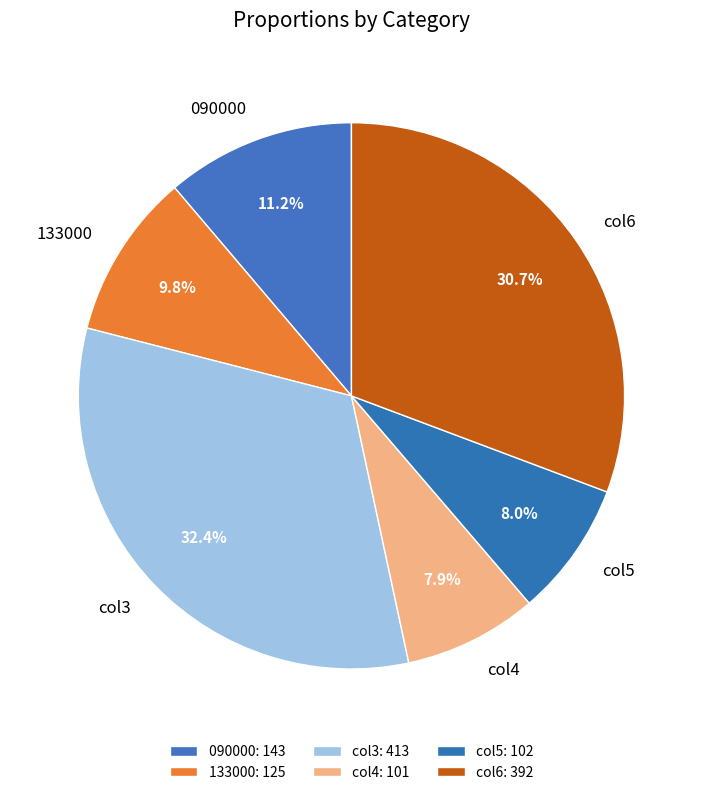

To the nearest percent, what is the difference between the largest and smallest slice percentages?

24%